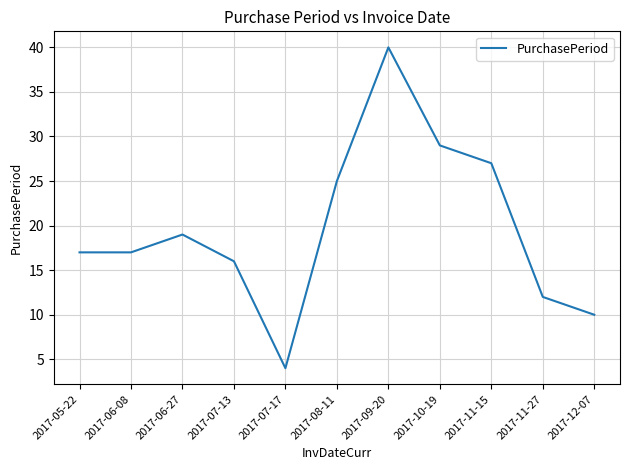

What is the average value?

20